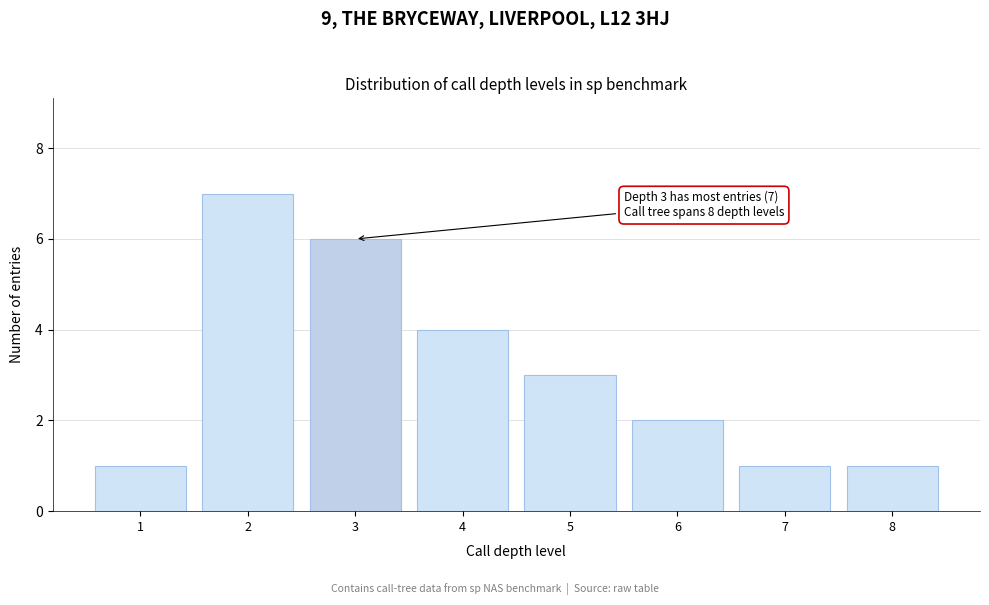

Reading right to left, transcribe all the data shown in this chart.

1	1	2	3	4	6	7	1